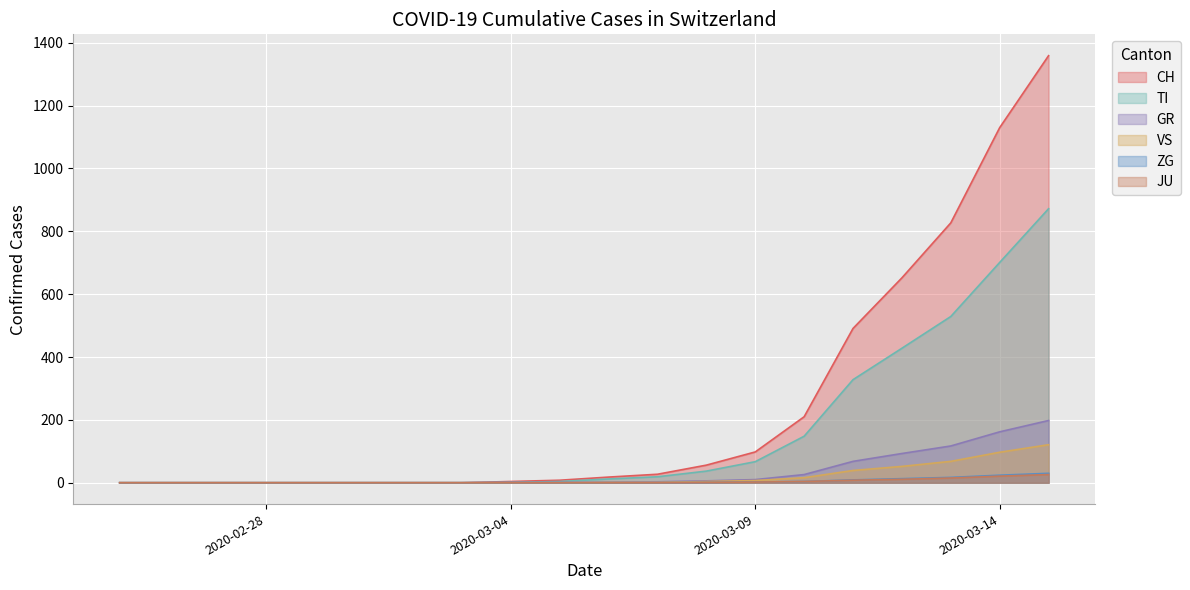

At which category is the sum across all series the highest?

2020-03-15